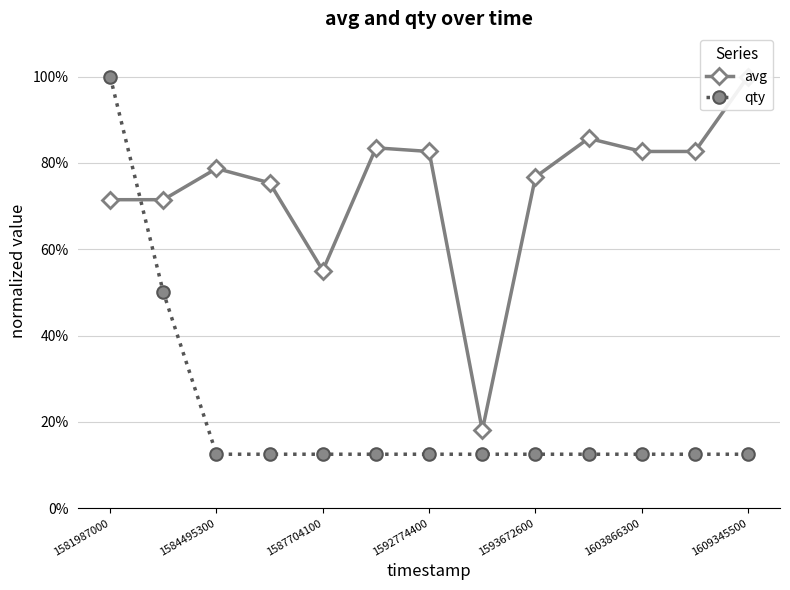

What is the minimum value for qty?

12.5